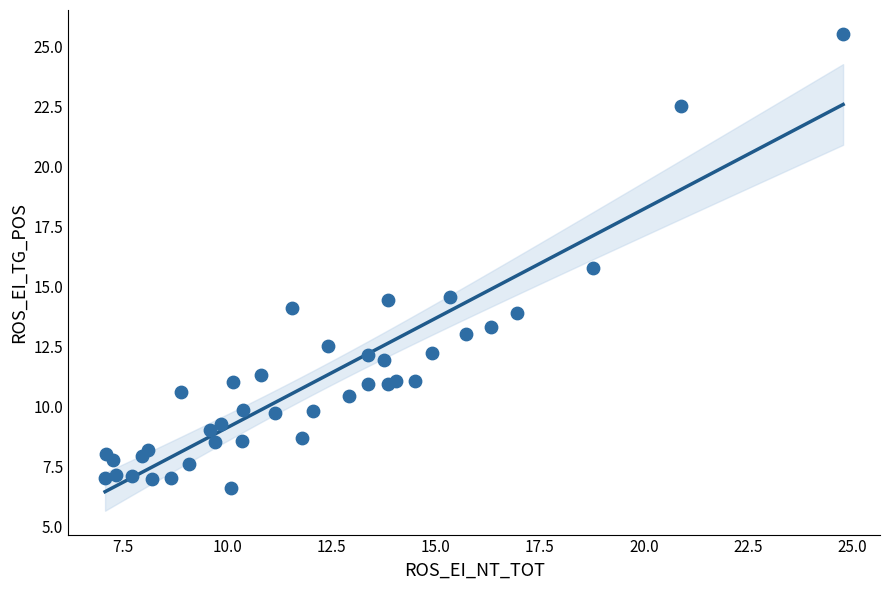

What is the range of Y values (max minus min)?

18.9